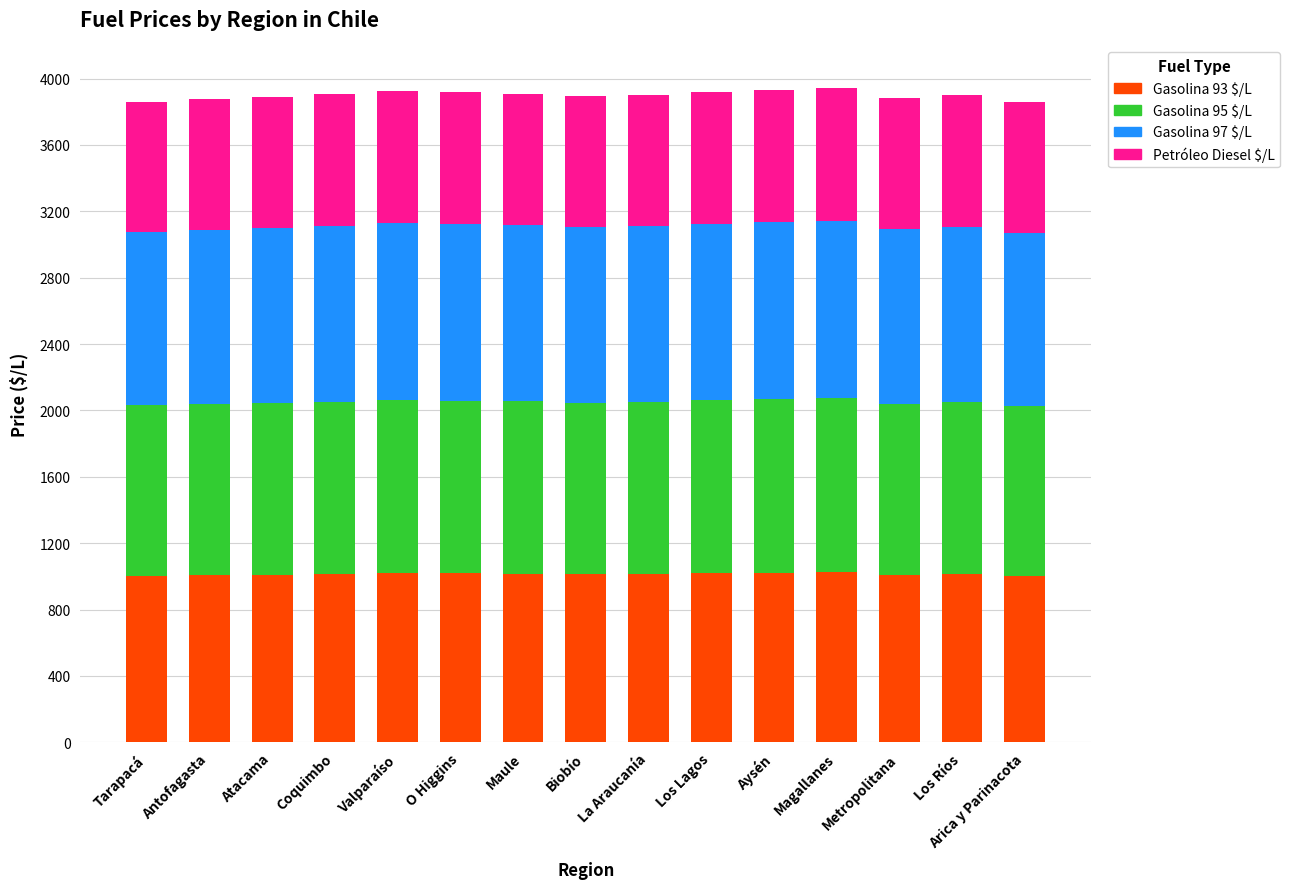

The Gasolina 93 $/L series shows 1020 at Valparaíso. True or false?

True